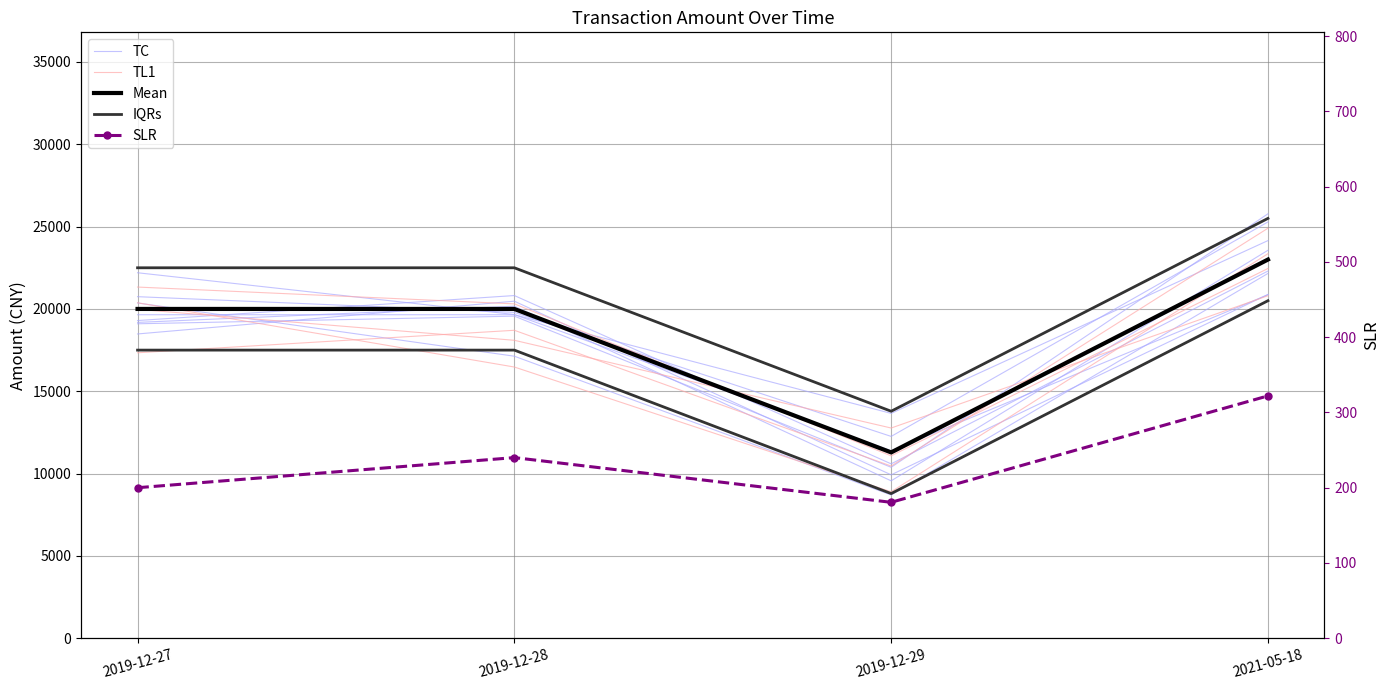

What is the difference between the second highest and minimum values in the TL1 series?

7208.1